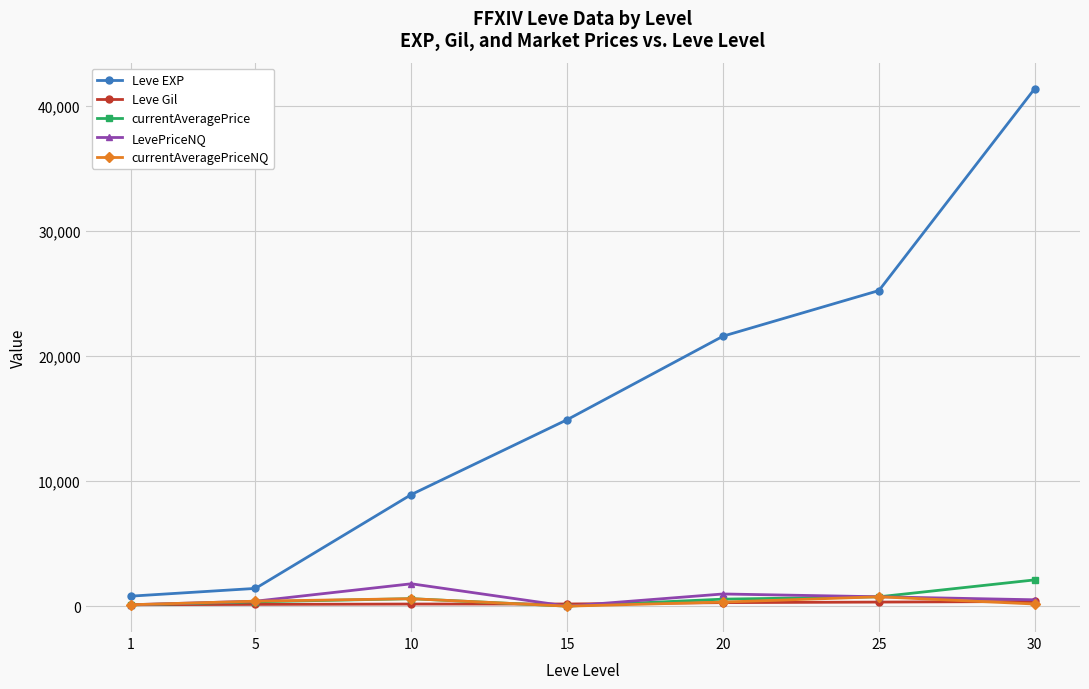

What is the value of the Leve Gil point at the 7th from the left?

372.0